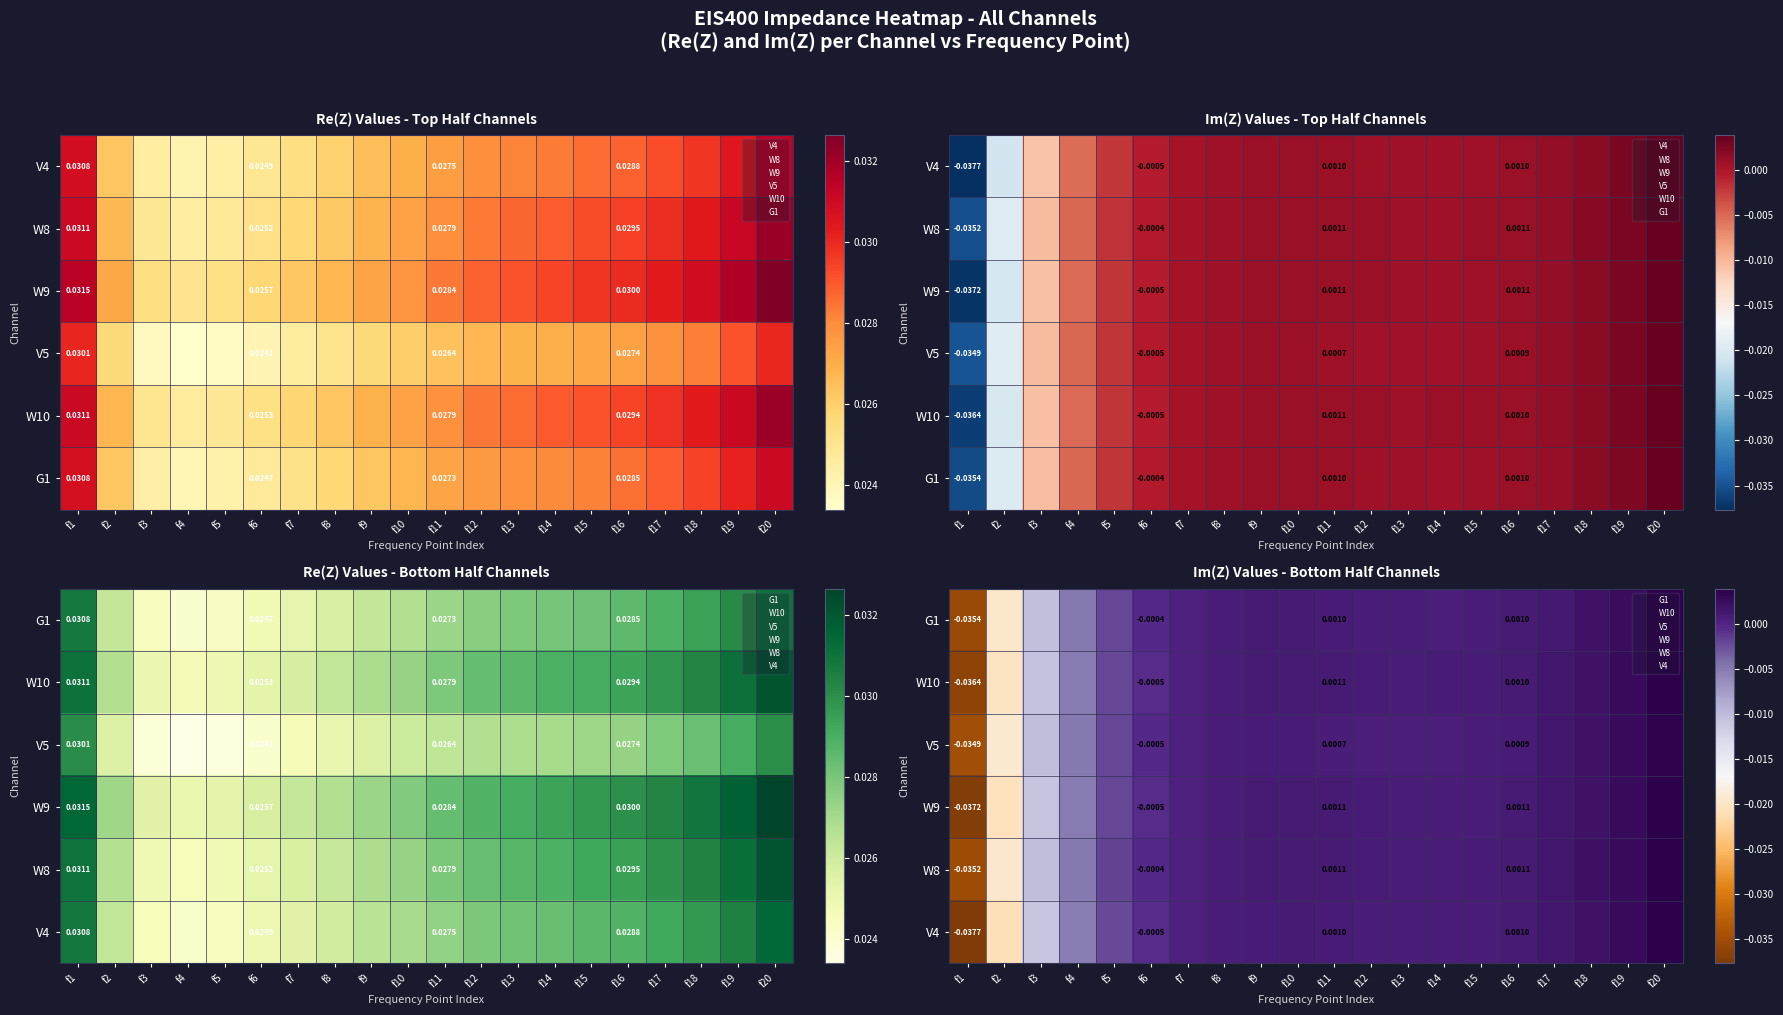

Rank the series by their maximum value, from lowest to highest.

G1, V5, V4, W10, W9, W8